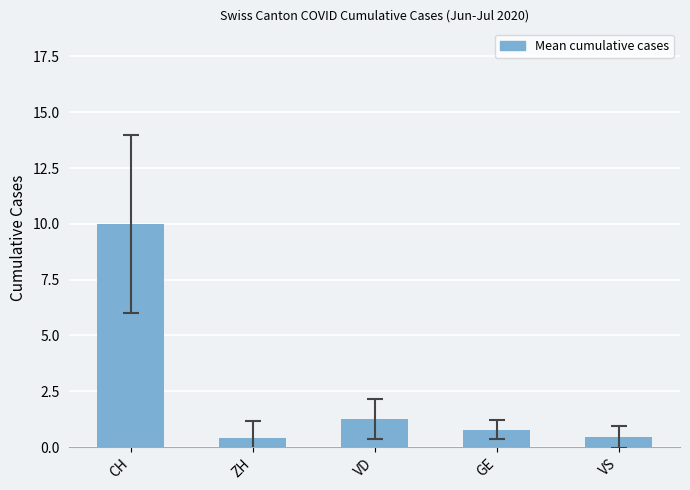

What is the change in value from CH to VD?

-8.7